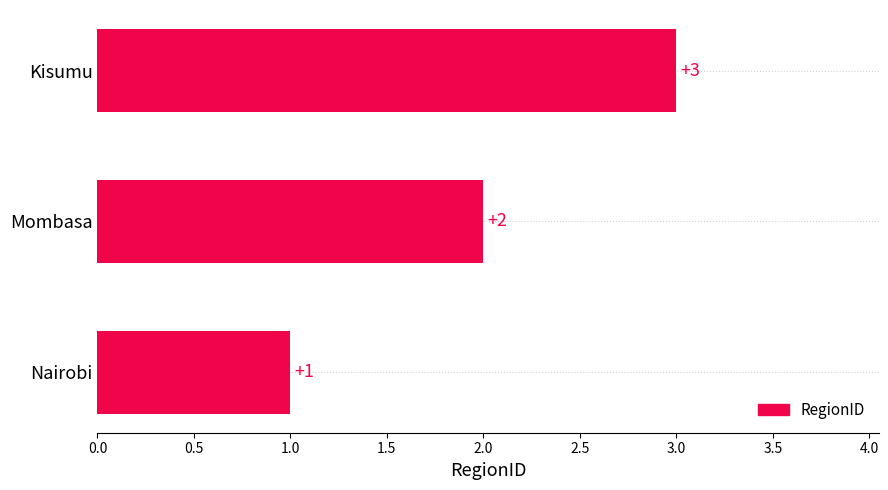

What is the difference between the second highest and minimum values?

1